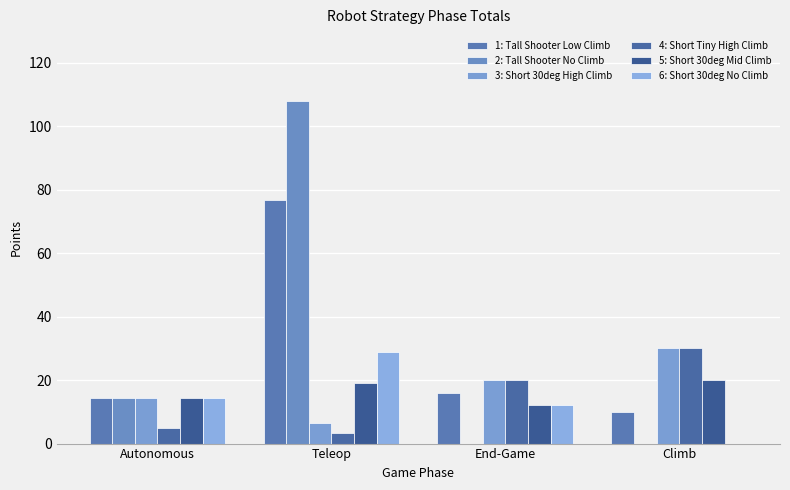

How many distinct data groups are displayed?

6